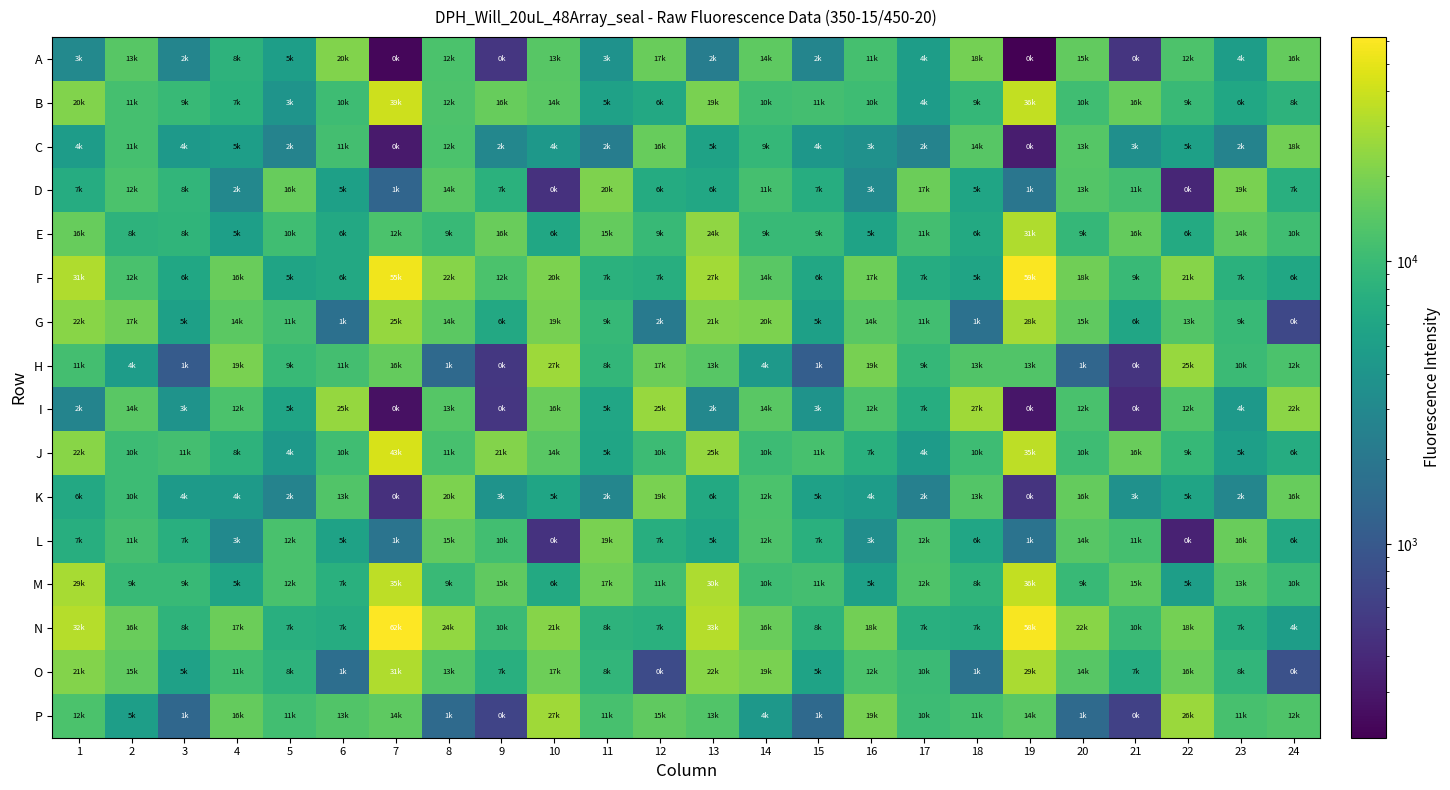

Which series has the largest range (max minus min)?

N